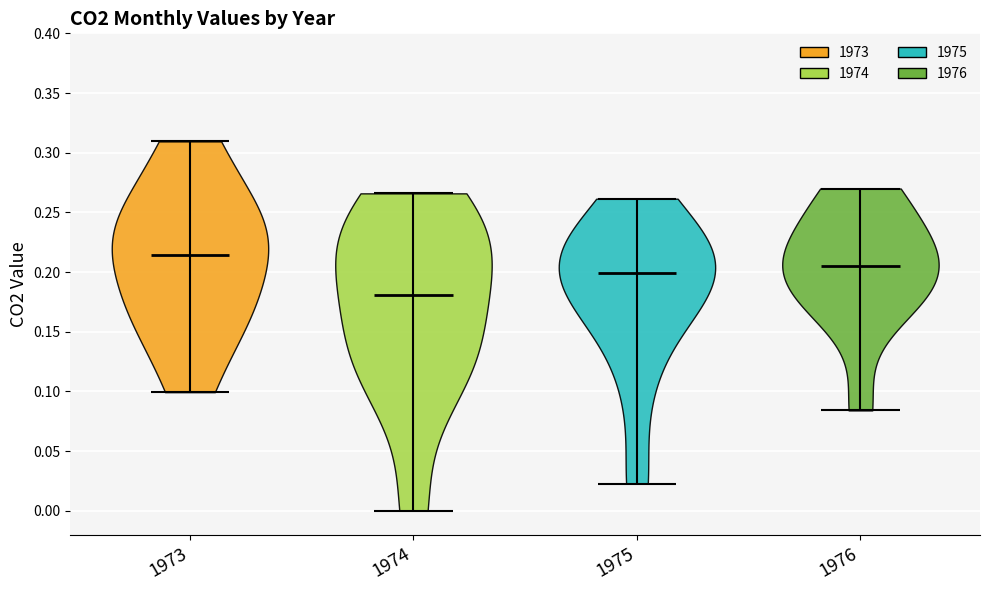

Reading left to right, read every violin against the y-axis: where its median line is, and the lowest and highest points it reaches. The values are not printed on the chart, so give them approximately, as read against the axis.

1973: median line 0.215, lowest point 0.100, highest point 0.310
1974: median line 0.180, lowest point 0.000, highest point 0.265
1975: median line 0.200, lowest point 0.025, highest point 0.260
1976: median line 0.205, lowest point 0.085, highest point 0.270